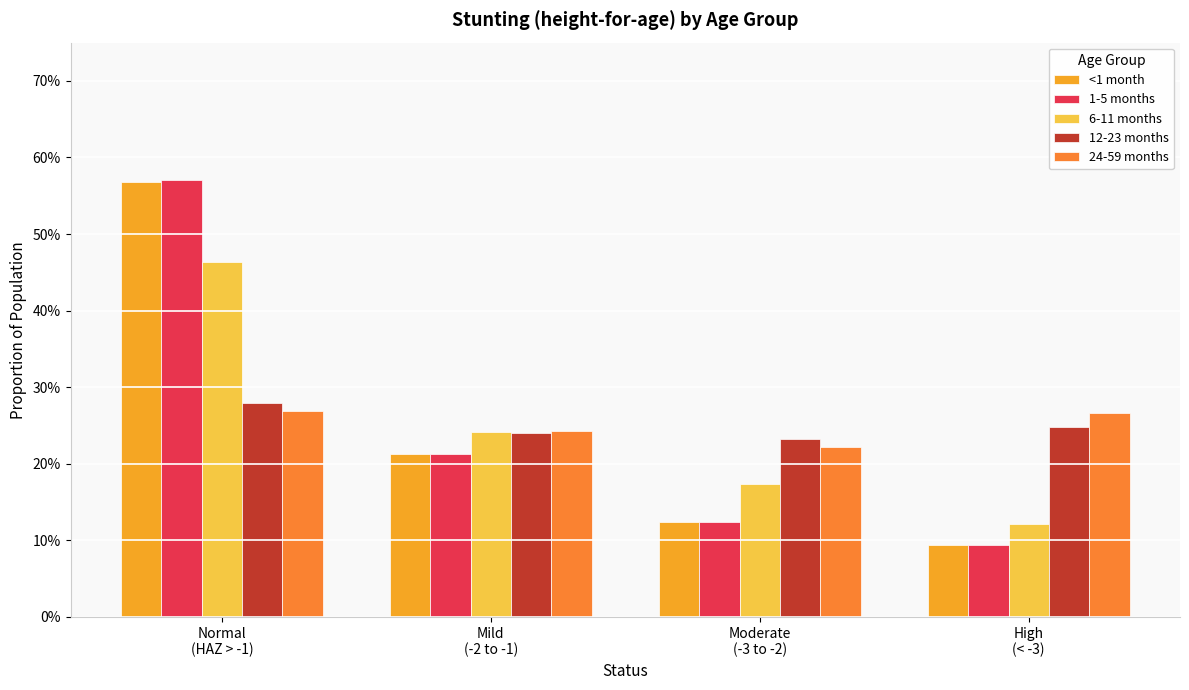

How many 6-11 months values are between 0 and 1?

4